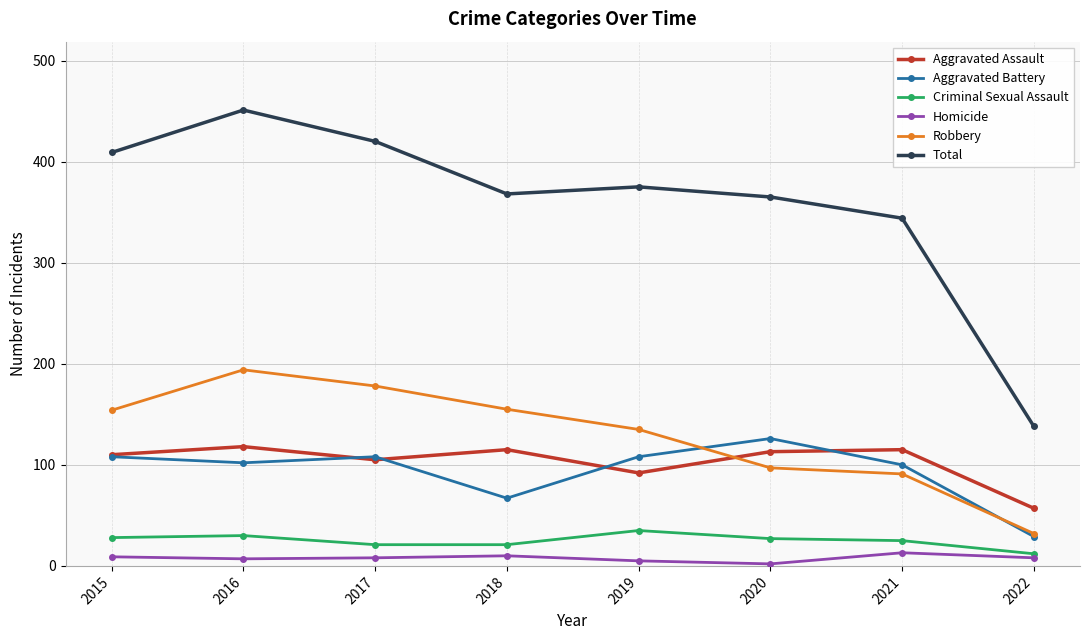

What is the spread (max minus min) of values at 2021?

331